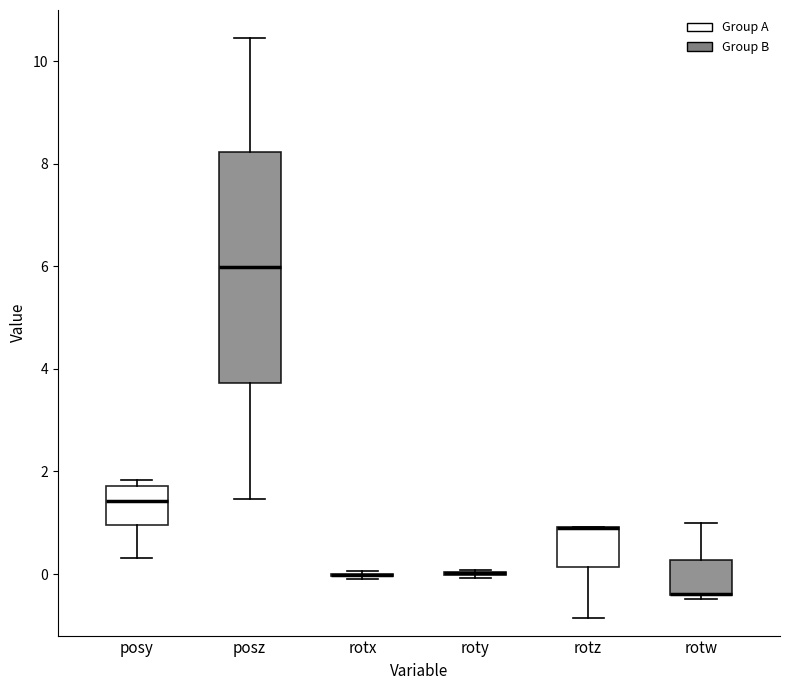

Where does the upper whisker of the box for posz end on the y-axis? The values are not printed on the chart, so give them approximately, as read against the axis.

10.4